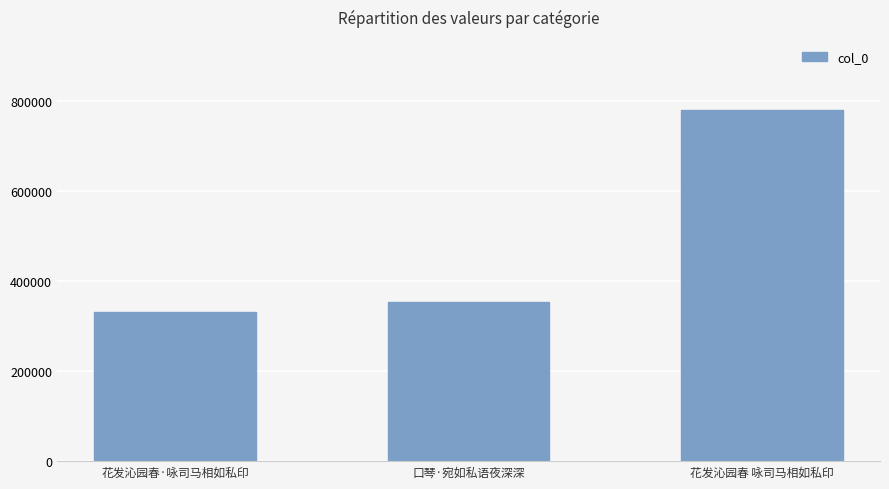

What is the difference between the values at 花发沁园春 咏司马相如私印 and 花发沁园春·咏司马相如私印?

447891